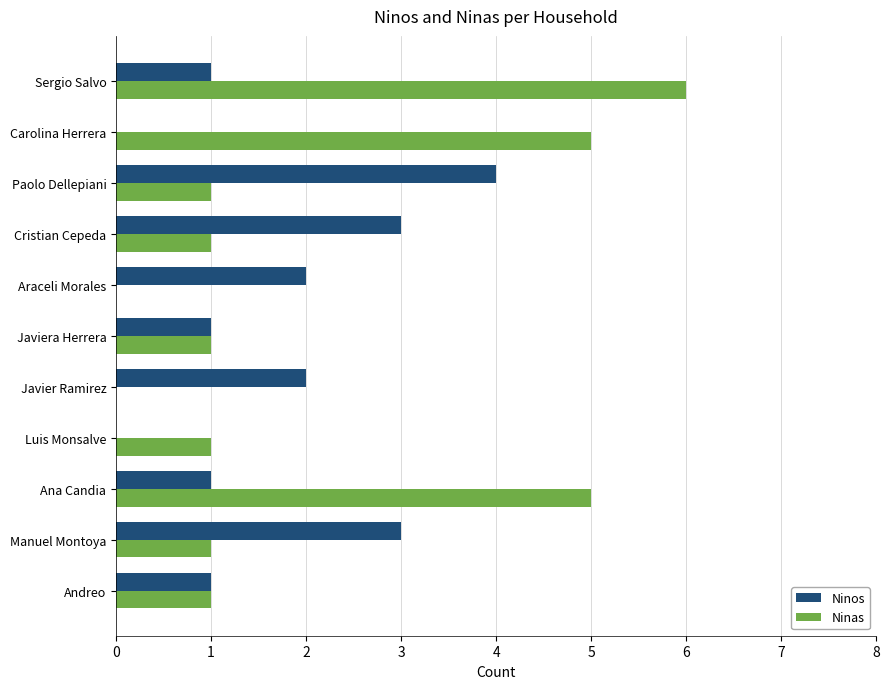

What are all the series names shown in the legend?

Ninos, Ninas